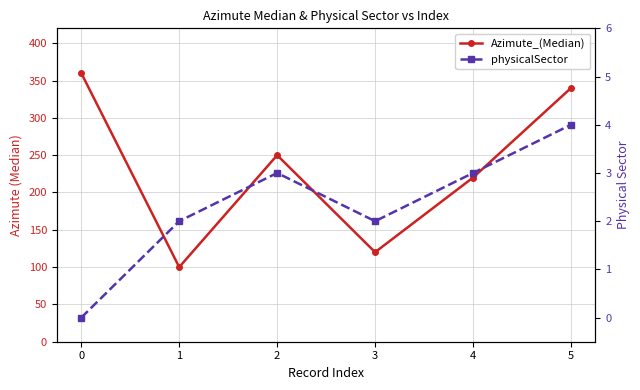

What is the value of the physicalSector point at the 3rd from the left?

3